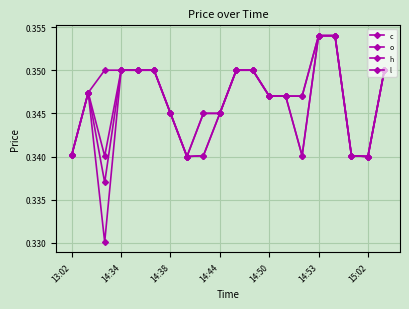

What is the sum of all c values?

6.9